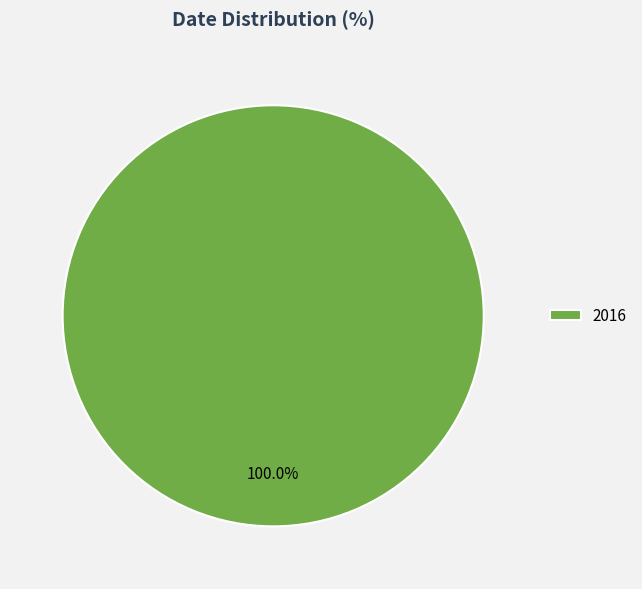

What percentage is the 2016 slice, to the nearest percent?

100%